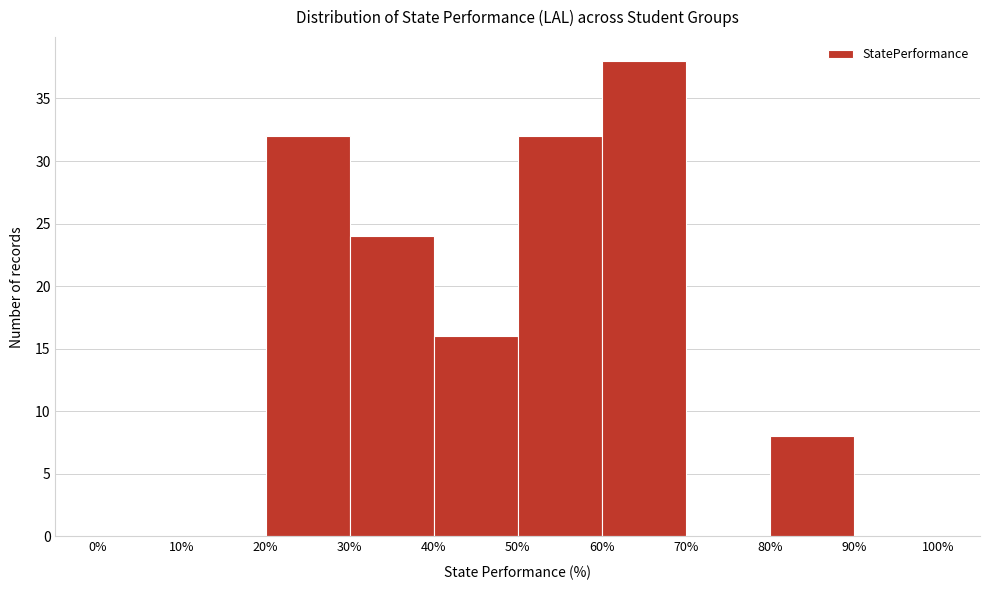

Which range on the x-axis has the tallest bar?

60% to 70%